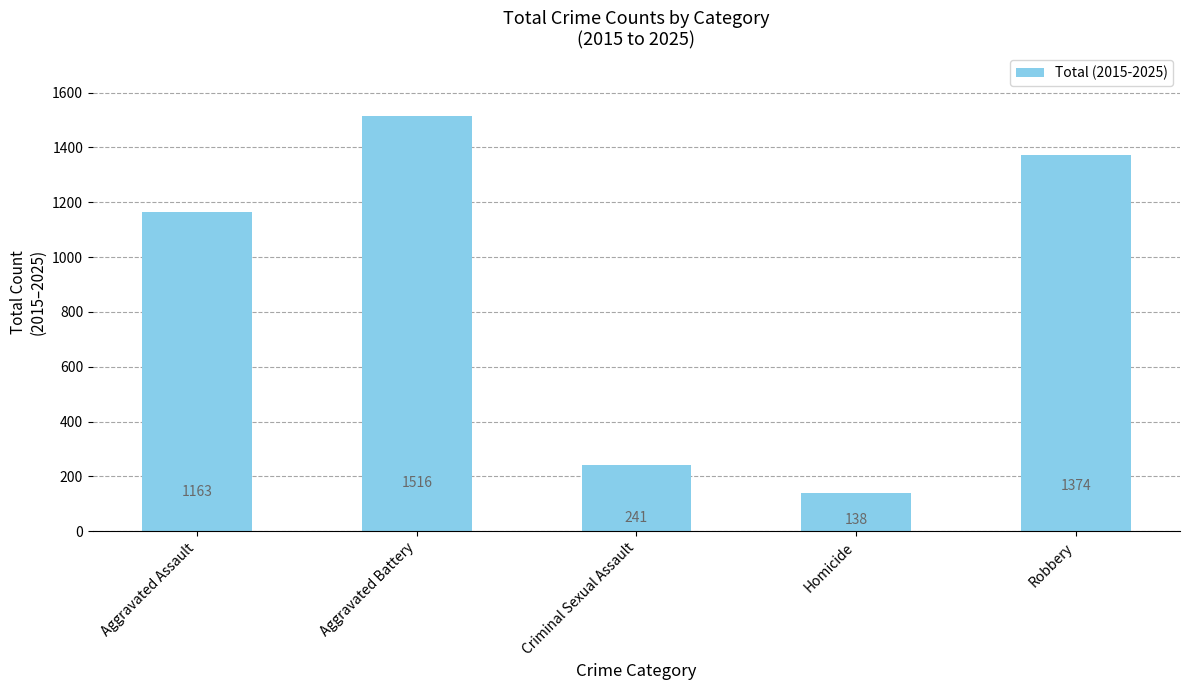

The chart shows a value of 2141 at Robbery. True or false?

False